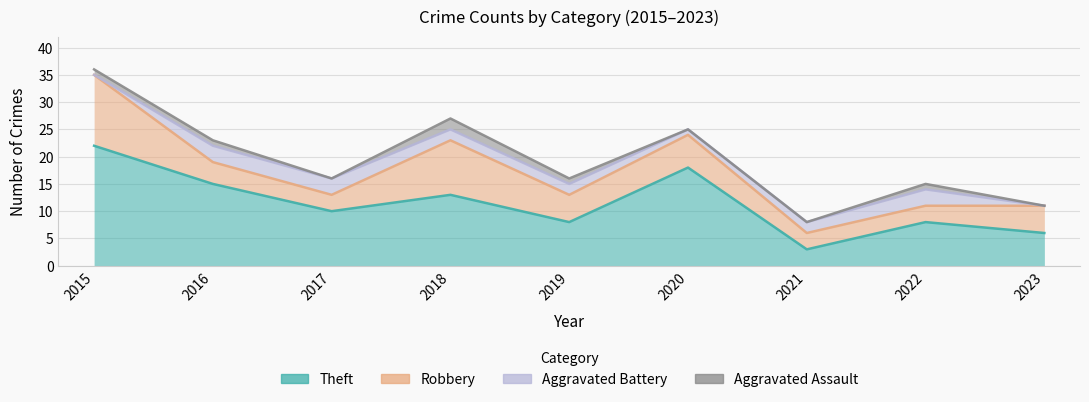

Reading left to right, extract all data points from this chart.

Theft: 22	15	10	13	8	18	3	8	6
Robbery: 13	4	3	10	5	6	3	3	5
Aggravated Battery: 0	3	3	2	2	1	2	3	0
Aggravated Assault: 1	1	0	2	1	0	0	1	0